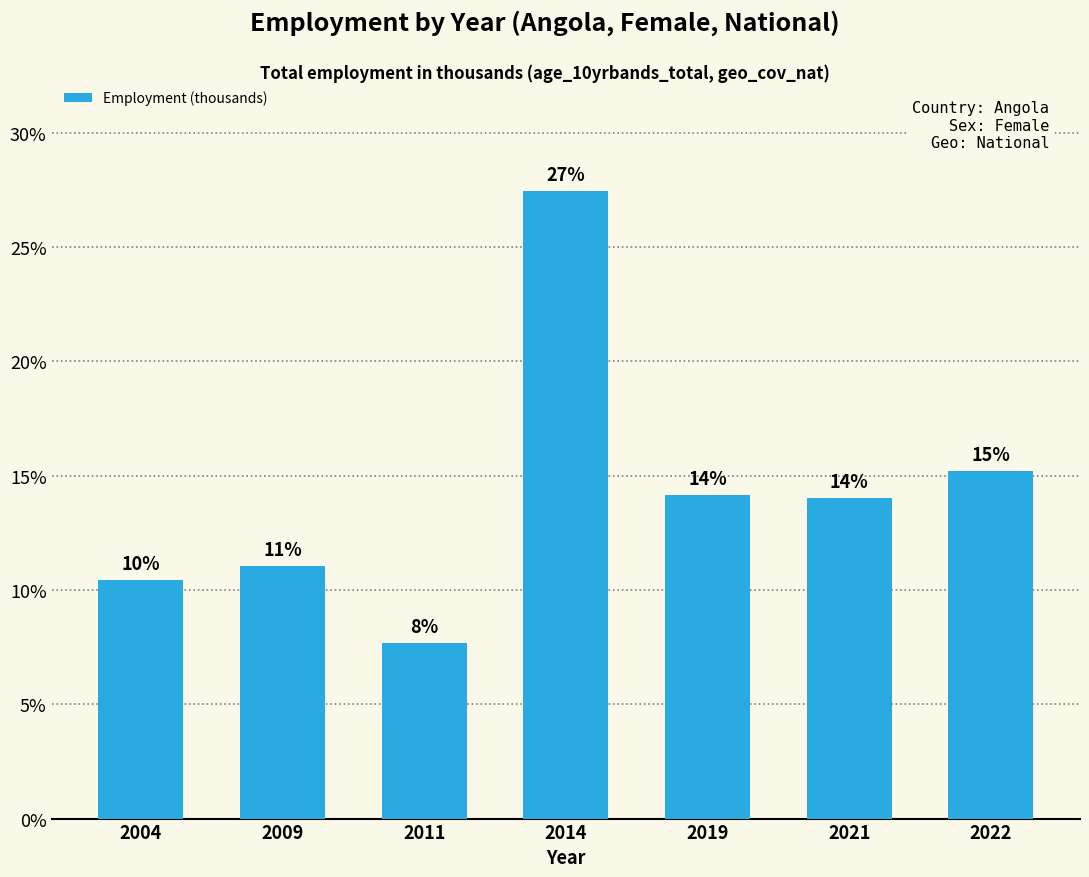

Which label corresponds to the largest value in the chart?

2014